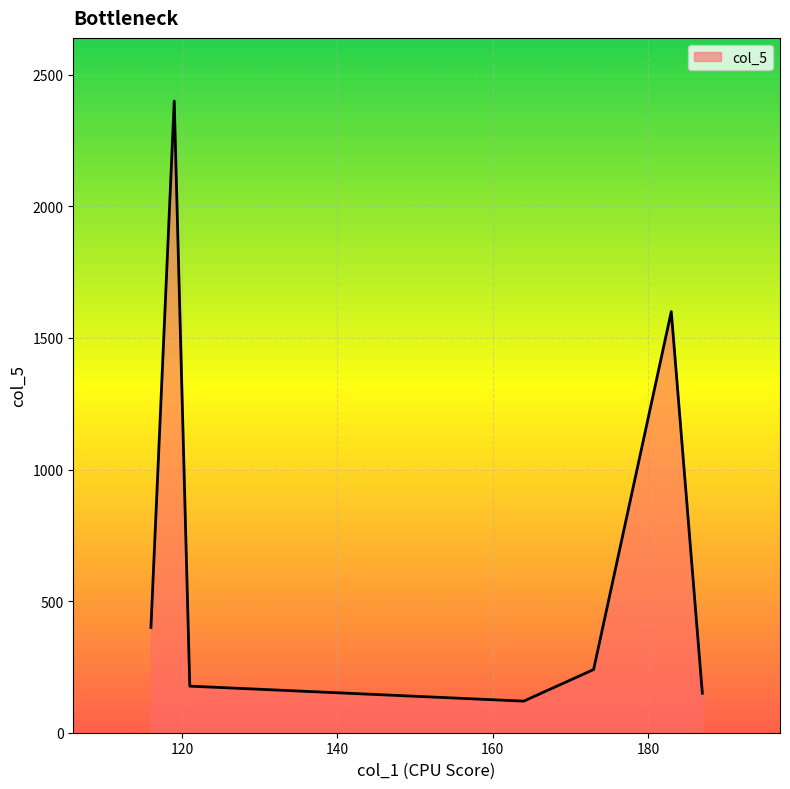

What is the sum of all values?

5087